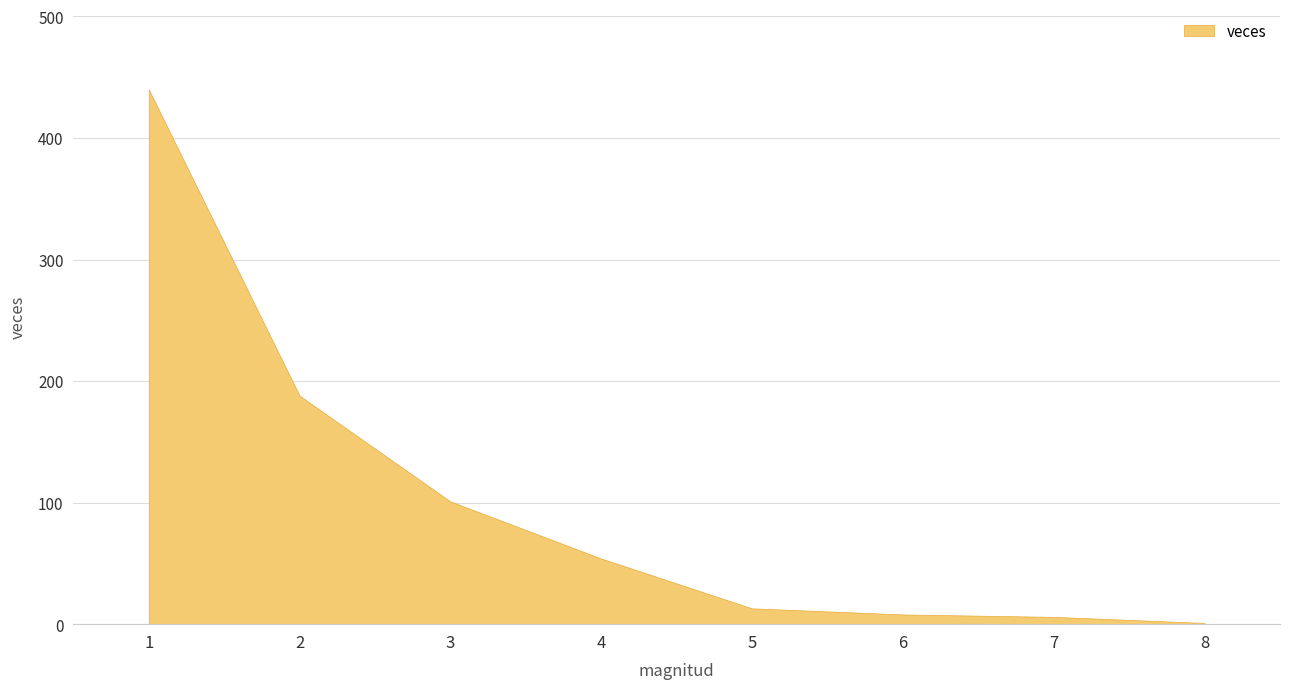

List the labels in order of value, smallest first.

8, 7, 6, 5, 4, 3, 2, 1